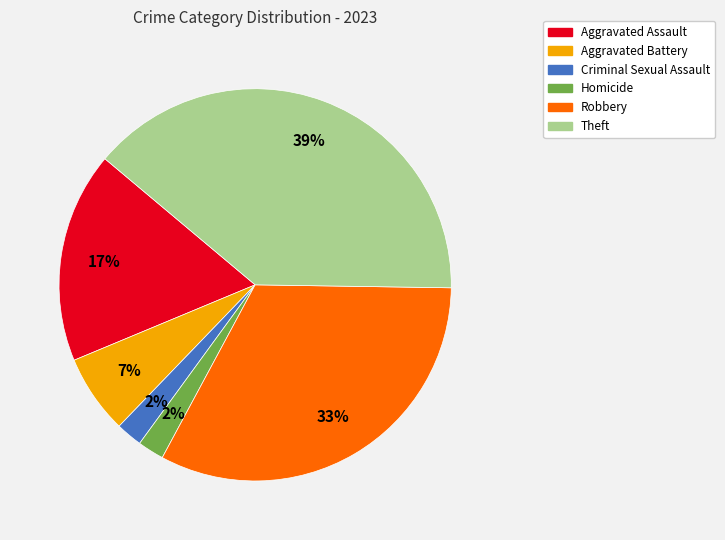

Is Robbery the majority of the pie?

No